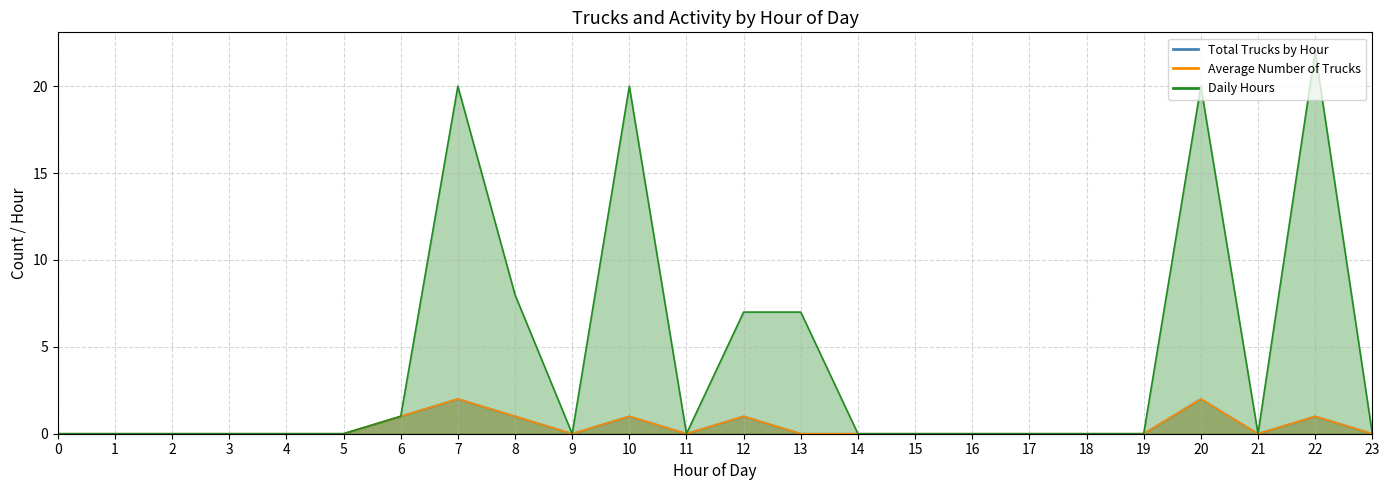

How many lines are shown in the chart?

3